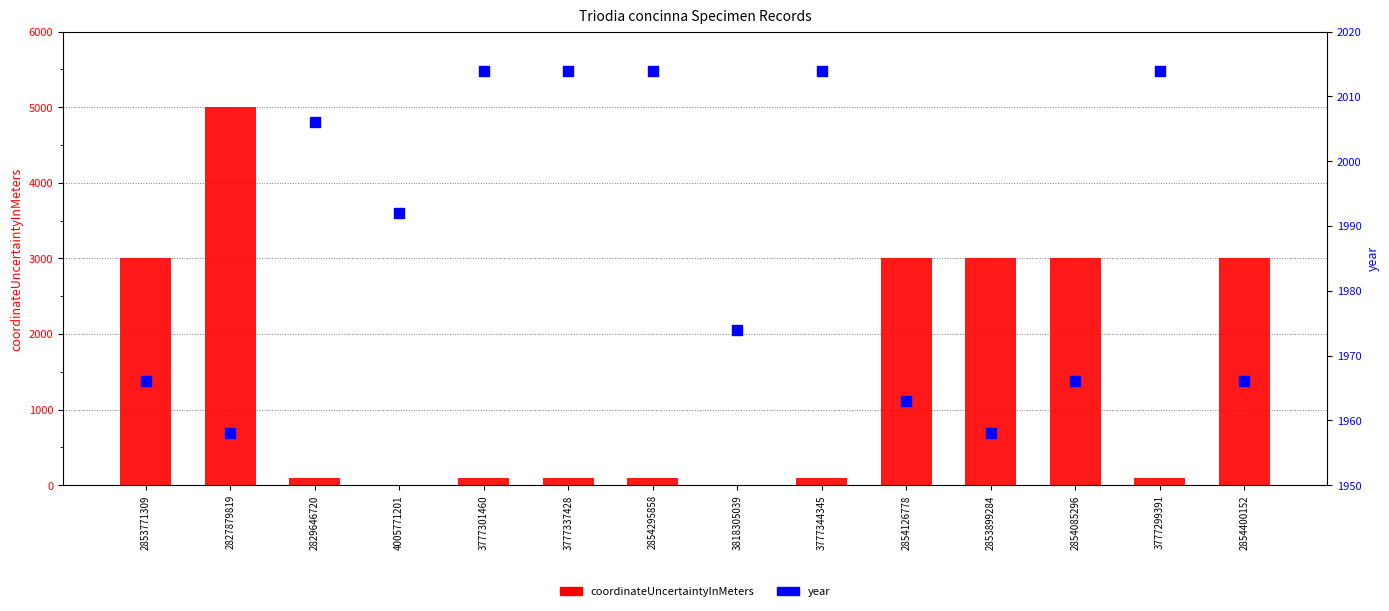

What are all the series names shown in the legend?

coordinateUncertaintyInMeters, year